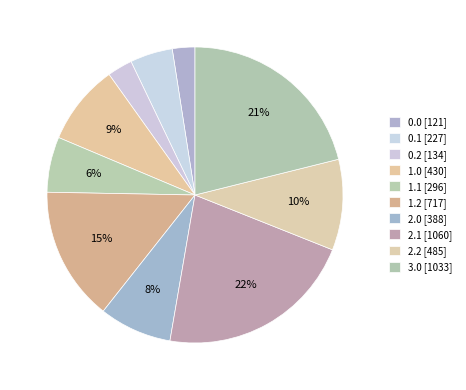

Approximately how many times larger is the value at 0.2 compared to 2.1?

0.1